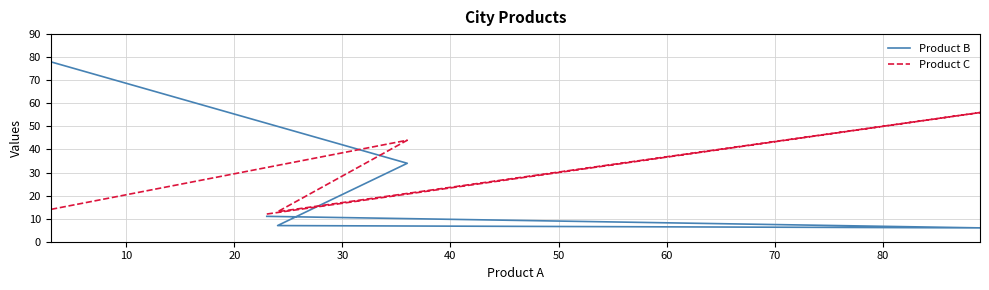

The value of Product C at 0 is 5. True or false?

False